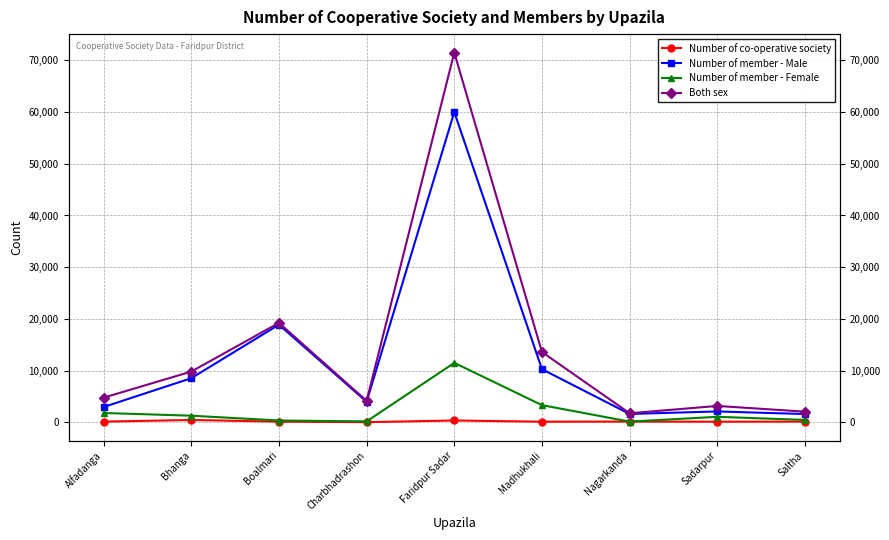

Between Boalmari and Sadarpur, which series saw the biggest shift?

Number of member - Male